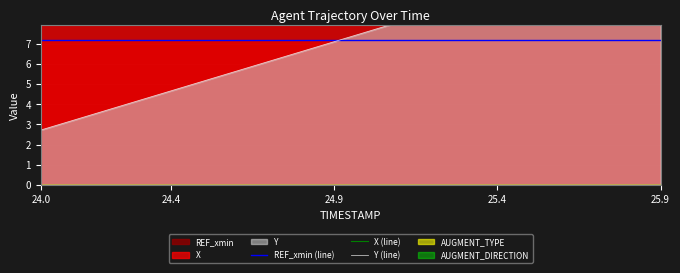

How many intersections are there between Y (line) and REF_xmin (line)?

1